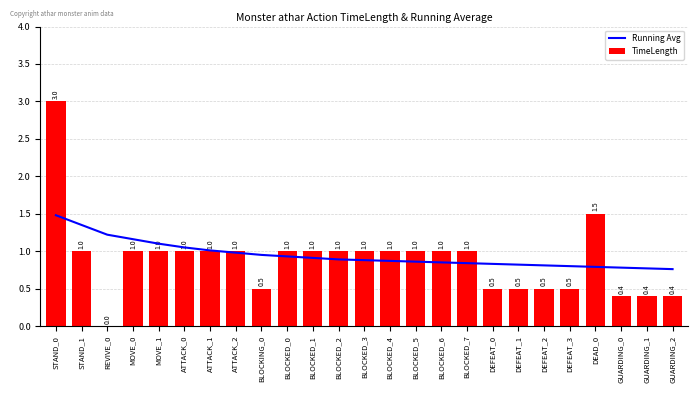

What is the average value of the TimeLength series?

0.9